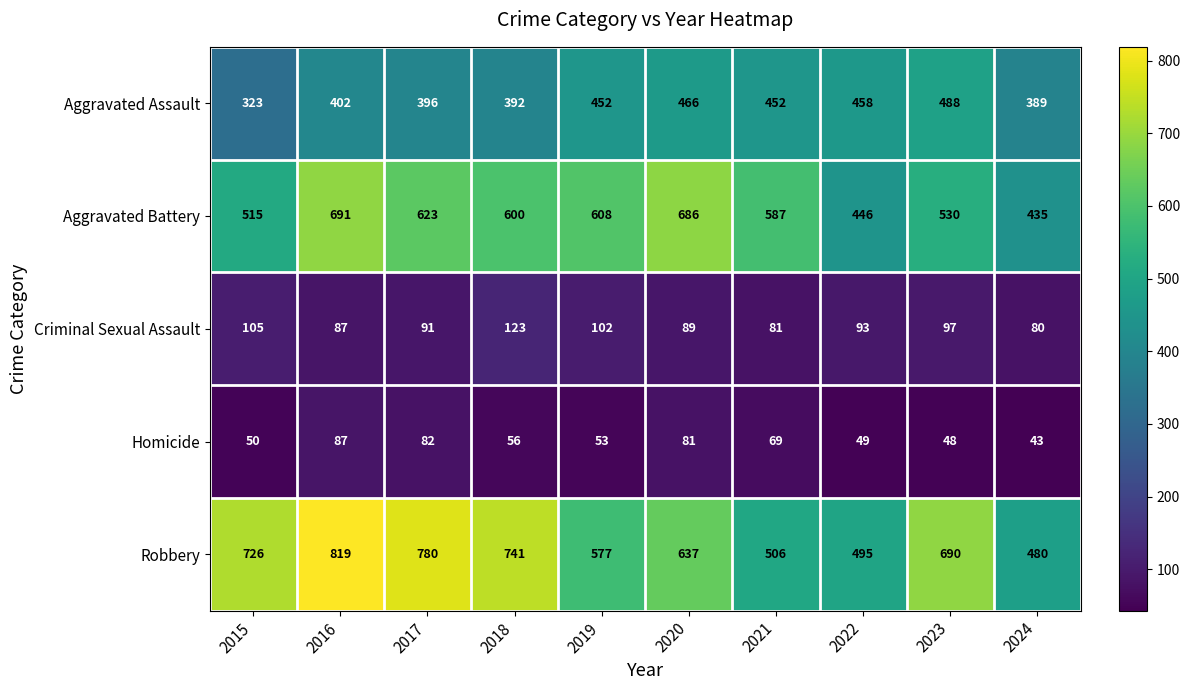

Rank the series at 2018 from highest to lowest value.

Robbery, Aggravated Battery, Aggravated Assault, Criminal Sexual Assault, Homicide